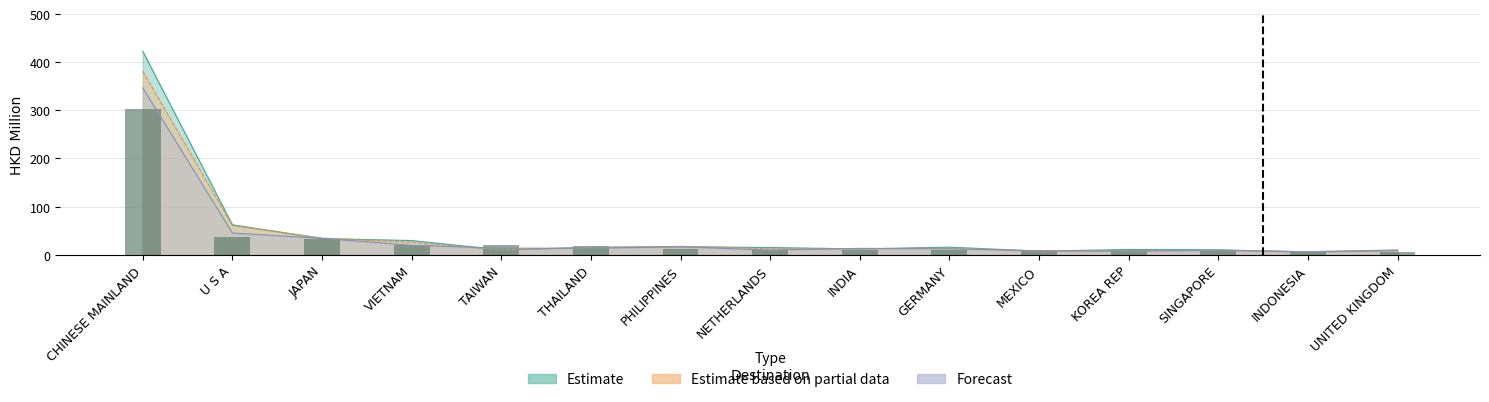

Reading left to right, extract all data points from this chart.

Estimate: CHINESE MAINLAND=422.6	U S A=62.3	JAPAN=33.6	VIETNAM=29.5	TAIWAN=10.0	THAILAND=15.5	PHILIPPINES=16.8	NETHERLANDS=14.9	INDIA=12.1	GERMANY=15.7	MEXICO=7.6	KOREA REP=11.0	SINGAPORE=10.3	INDONESIA=5.6	UNITED KINGDOM=8.8
Estimate based on partial data: CHINESE MAINLAND=381.1	U S A=60.9	JAPAN=34.7	VIETNAM=25.7	TAIWAN=9.8	THAILAND=15.0	PHILIPPINES=17.5	NETHERLANDS=12.5	INDIA=12.2	GERMANY=13.6	MEXICO=7.2	KOREA REP=8.3	SINGAPORE=8.7	INDONESIA=6.2	UNITED KINGDOM=9.0
Forecast: CHINESE MAINLAND=346.7	U S A=45.2	JAPAN=34.0	VIETNAM=19.7	TAIWAN=13.6	THAILAND=13.5	PHILIPPINES=16.4	NETHERLANDS=9.7	INDIA=13.2	GERMANY=12.3	MEXICO=8.3	KOREA REP=7.1	SINGAPORE=9.4	INDONESIA=6.4	UNITED KINGDOM=9.9